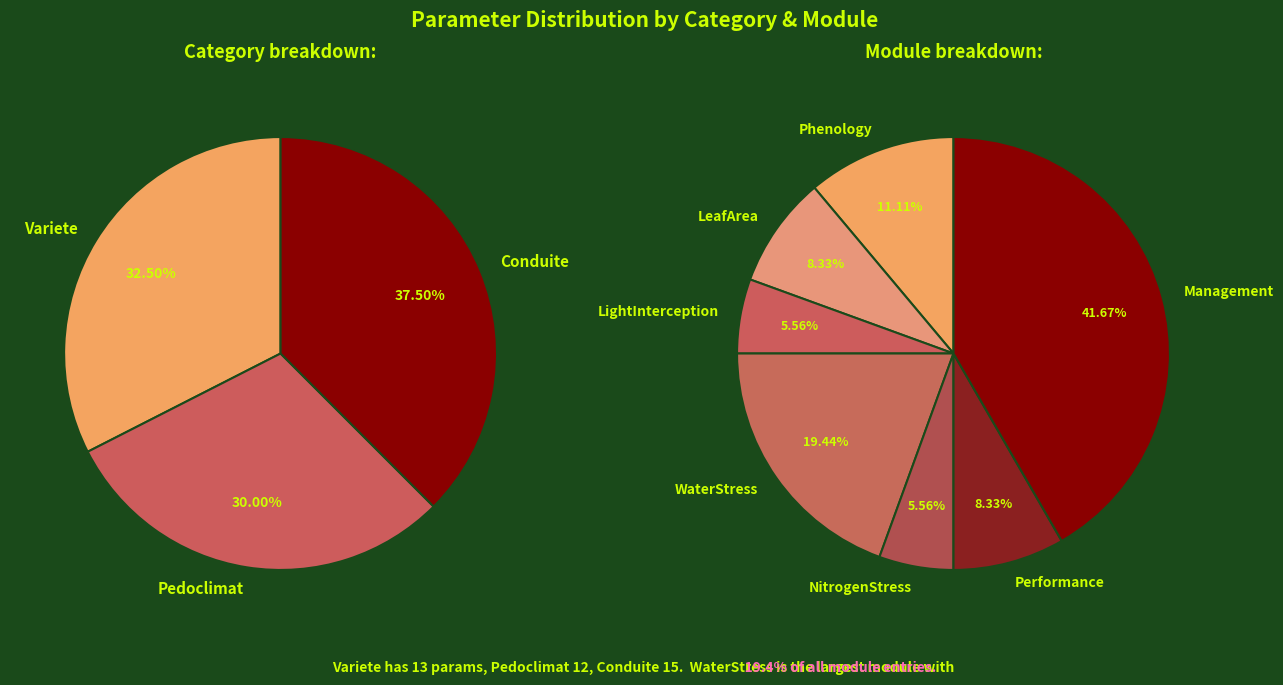

Between Variete and Pedoclimat, which is larger?

Variete